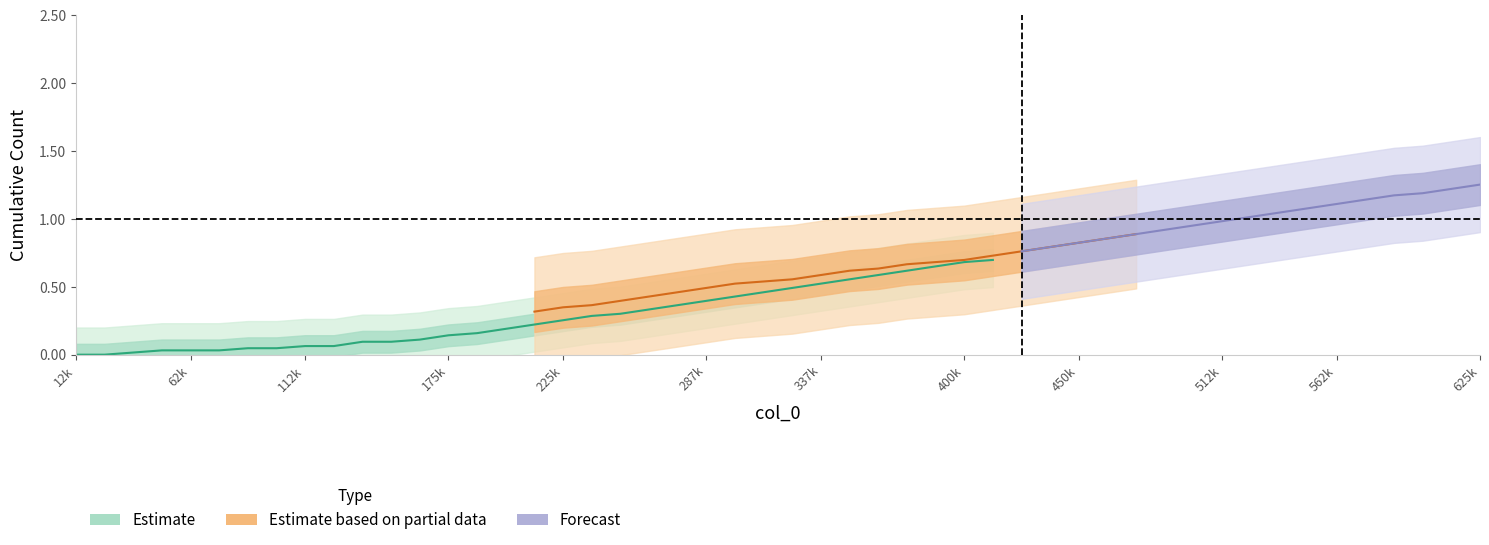

What is the label of the 26th point from the right?

400k